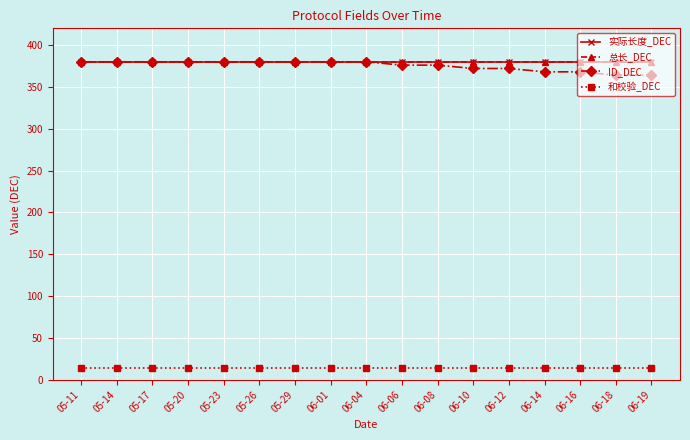

Reading left to right, list all the values displayed in this chart.

实际长度_DEC: 380	380	380	380	380	380	380	380	380	380	380	380	380	380	380	380	380
总长_DEC: 380	380	380	380	380	380	380	380	380	380	380	380	380	380	380	380	380
ID_DEC: 380	380	380	380	380	380	380	380	380	376	376	372	372	368	368	364	364
和校验_DEC: 14	14	14	14	14	14	14	14	14	14	14	14	14	14	14	14	14